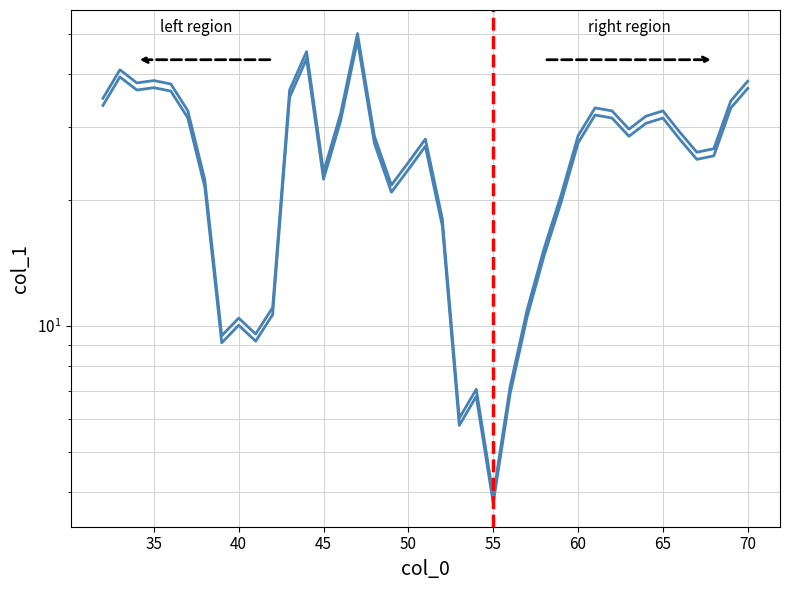

True or false: col_1 sweep 2 has a value of 15.8 at 37.

False